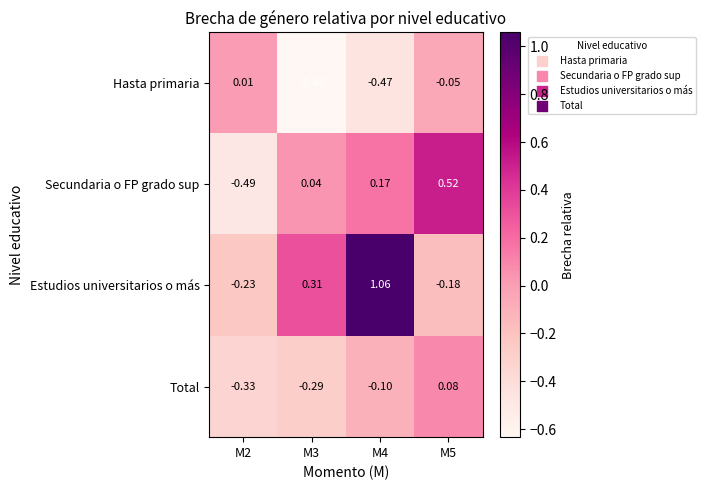

How many series are shown in this chart?

4